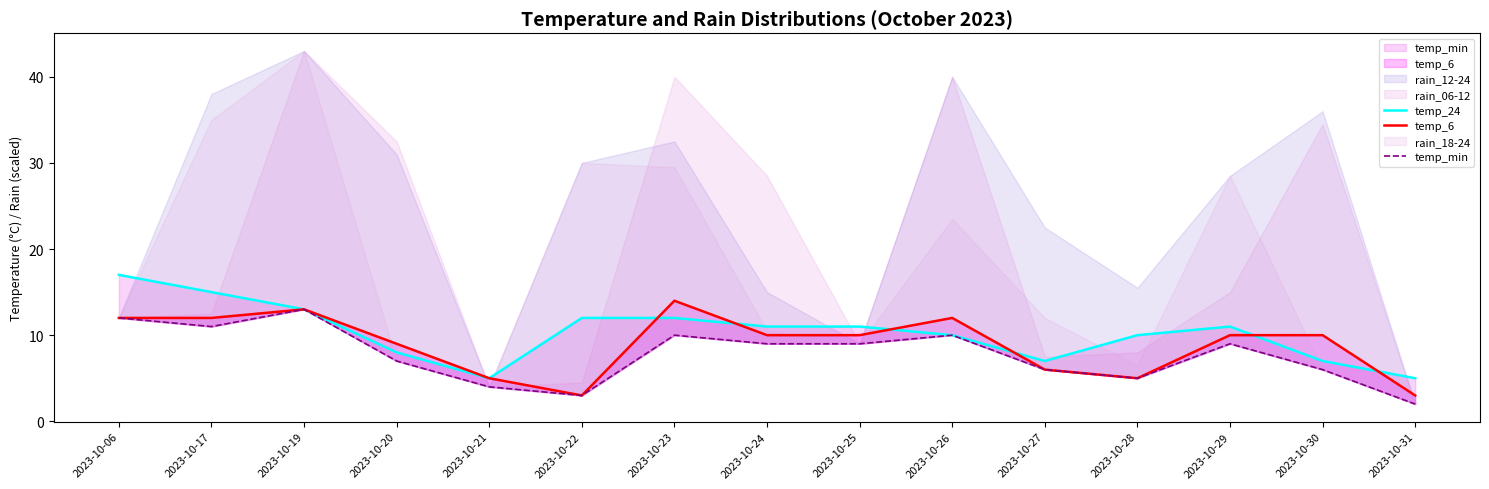

At which label does temp_24 reach its peak?

2023-10-06